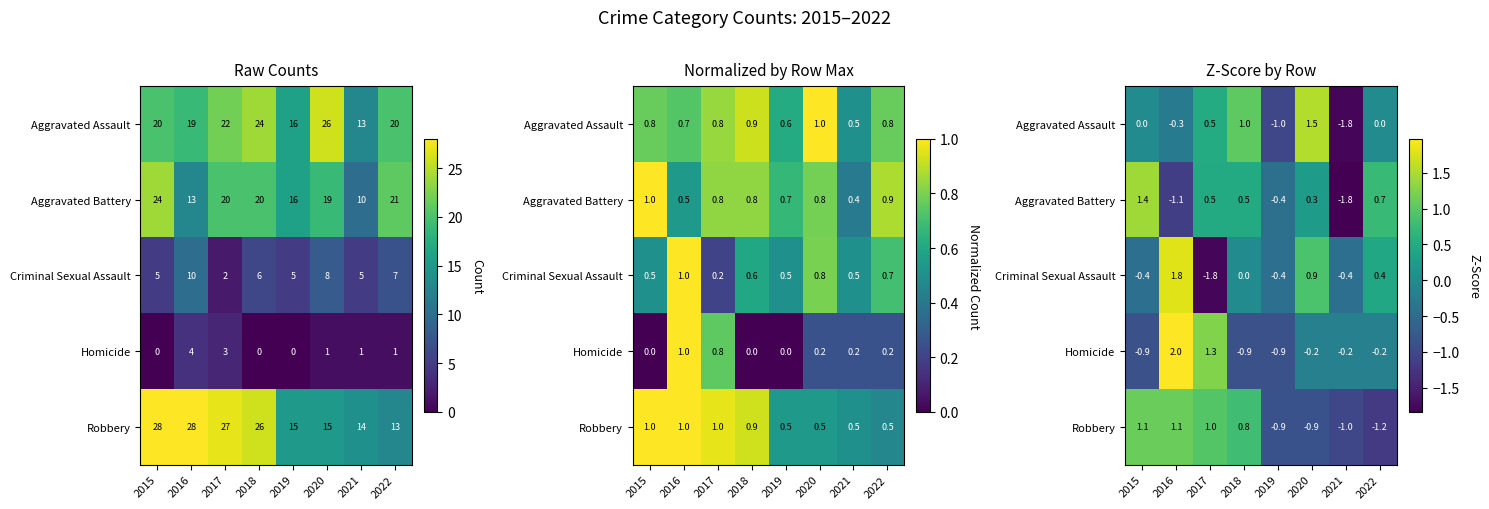

How many data points in Robbery are less than 0?

4